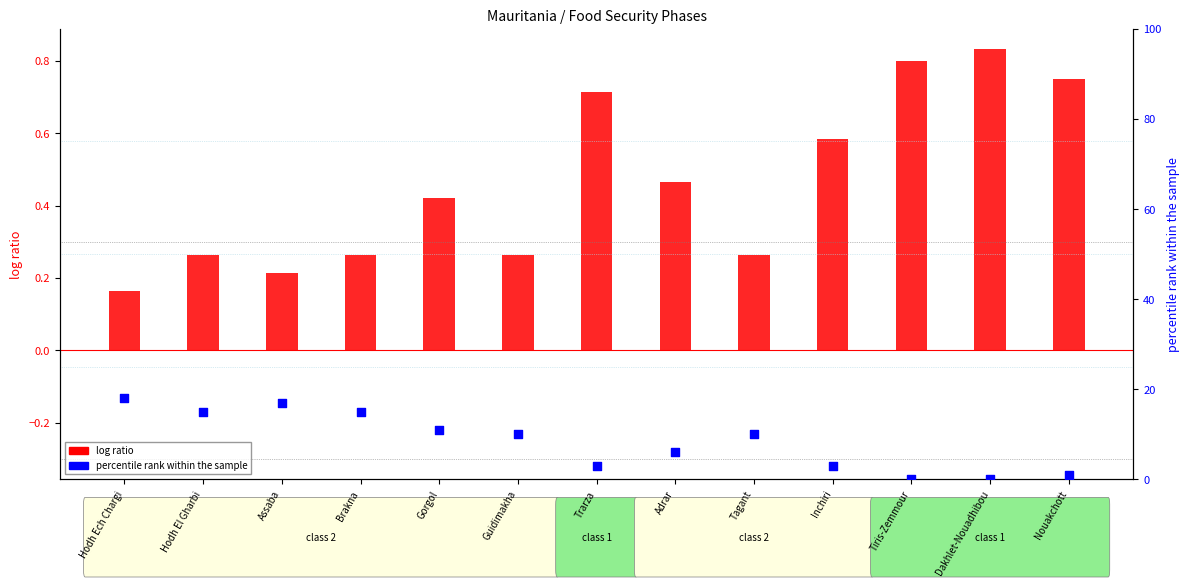

Which series contains the highest Y value?

percentile rank within the sample